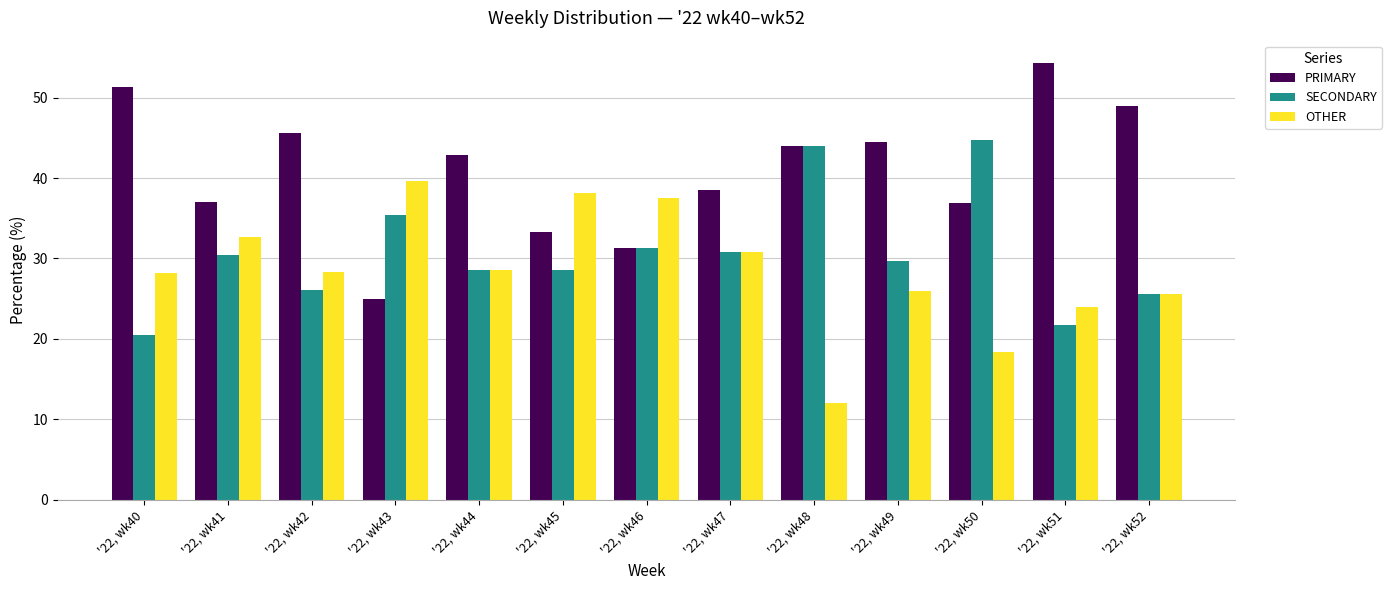

Which category has the highest value in the OTHER series?

'22, wk43